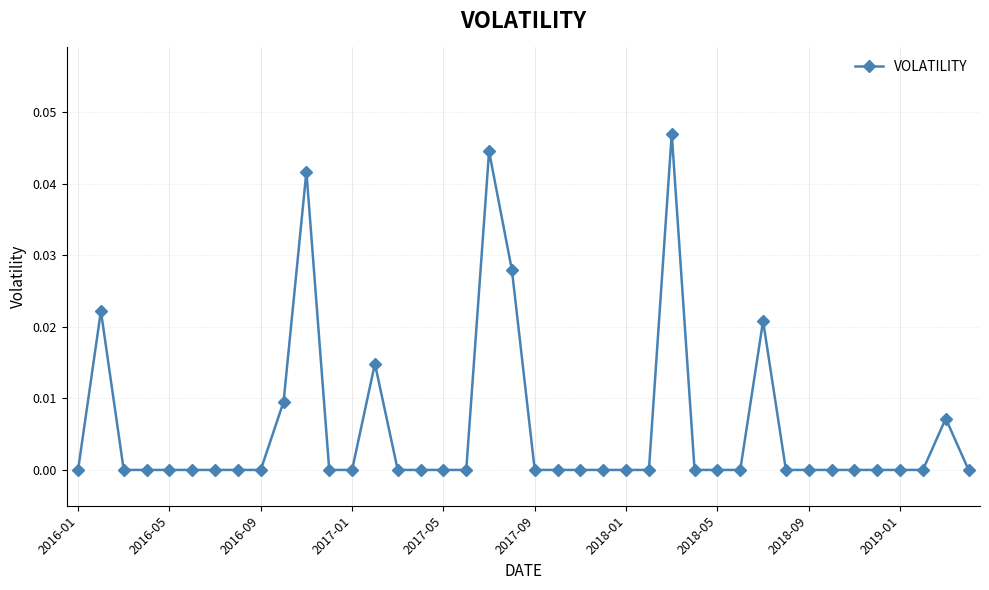

How many data points does each series have?

40